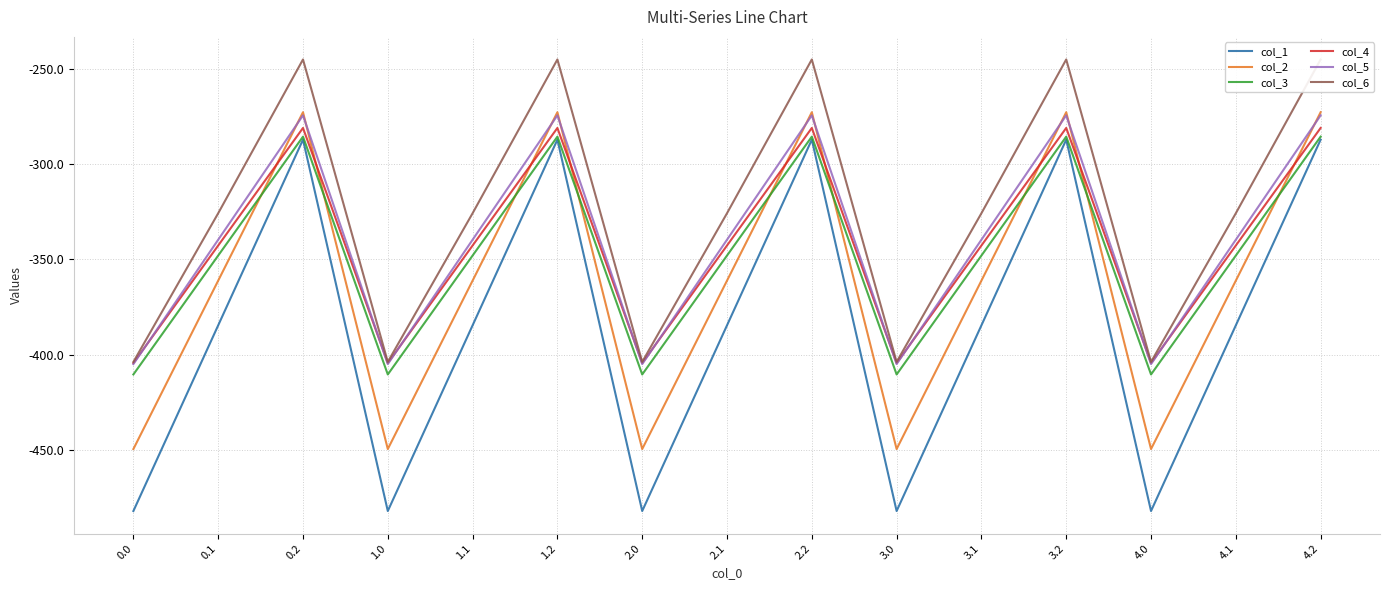

Which series changed the most between 2.1 and 4.1?

col_1